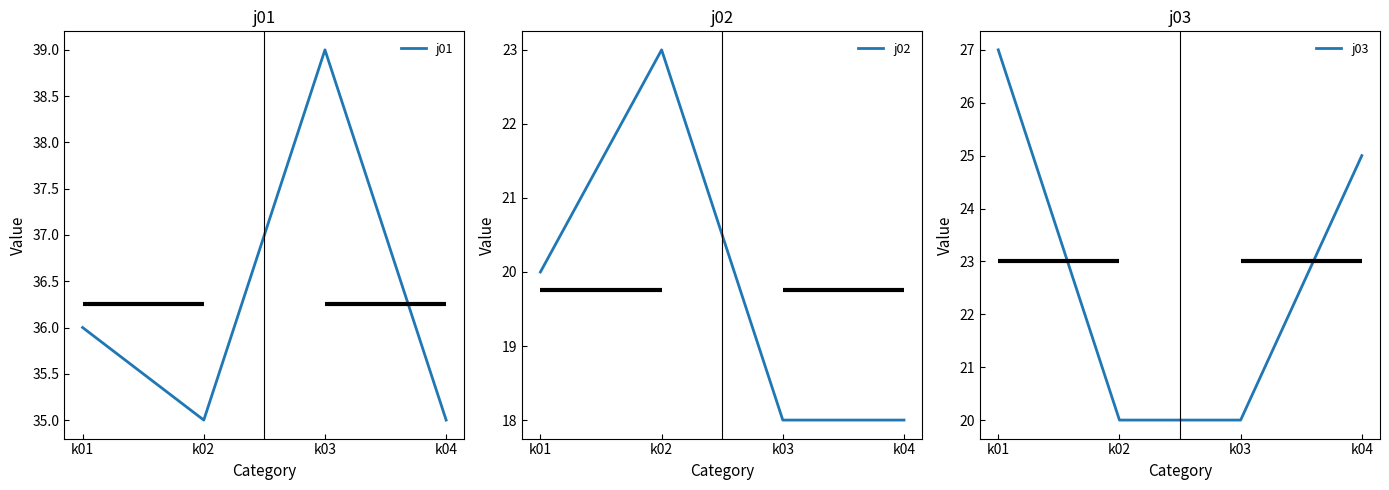

At which category does j01 reach its first local peak?

k03